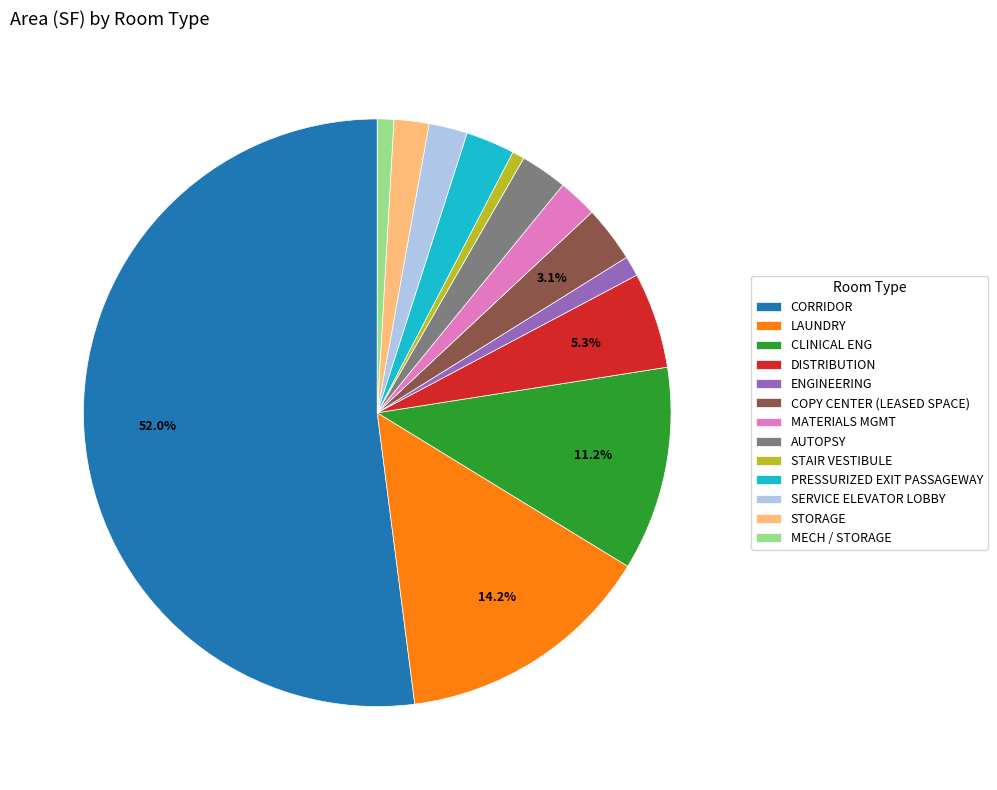

What percentage is the DISTRIBUTION slice, to the nearest percent?

5%